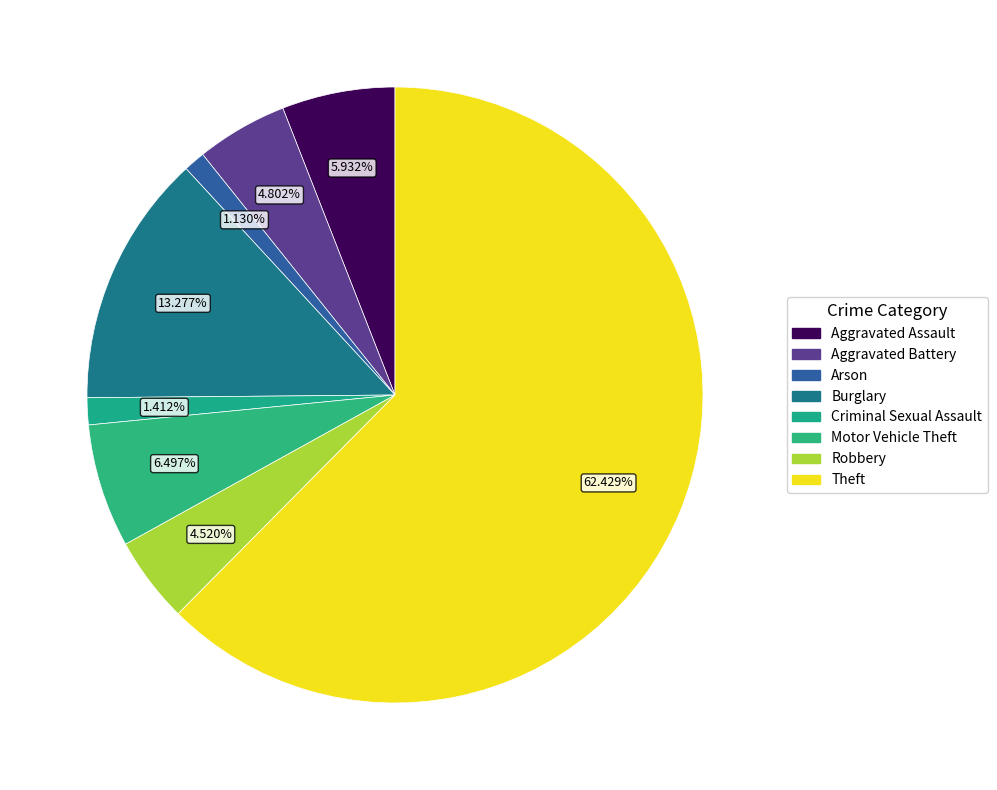

To the nearest percent, what is the difference between the largest and smallest slice percentages?

61%